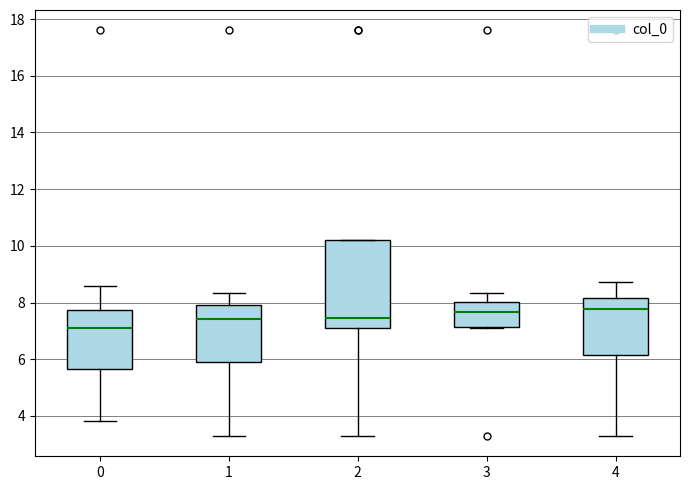

Reading left to right, transcribe this box plot: for each box, give where its median line is, the range the box spans, and where its two whiskers end, as read against the y-axis. The values are not printed on the chart, so give them approximately, as read against the axis.

0: median 7.2, box 5.6 to 7.8, whiskers 3.8 to 8.6
1: median 7.4, box 5.8 to 8.0, whiskers 3.2 to 8.4
2: median 7.4, box 7.0 to 10.2, whiskers 3.2 to 10.2
3: median 7.6, box 7.2 to 8.0, whiskers 7.0 to 8.4
4: median 7.8, box 6.2 to 8.2, whiskers 3.2 to 8.8